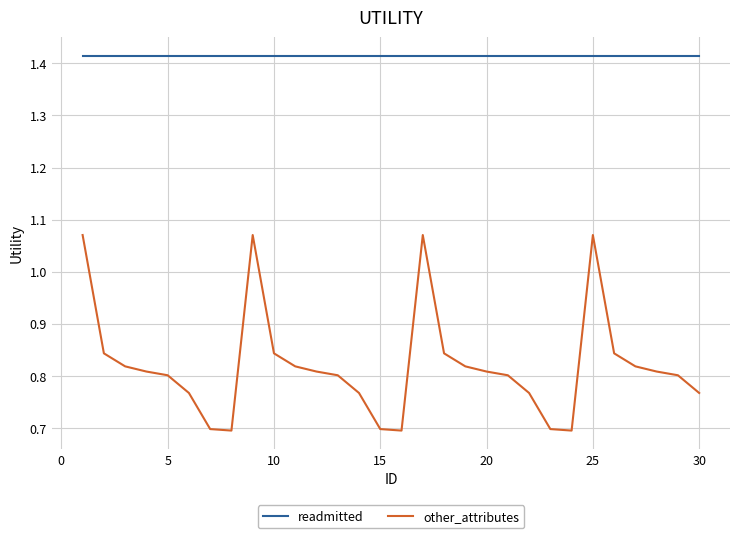

What is the minimum value for other_attributes?

0.7